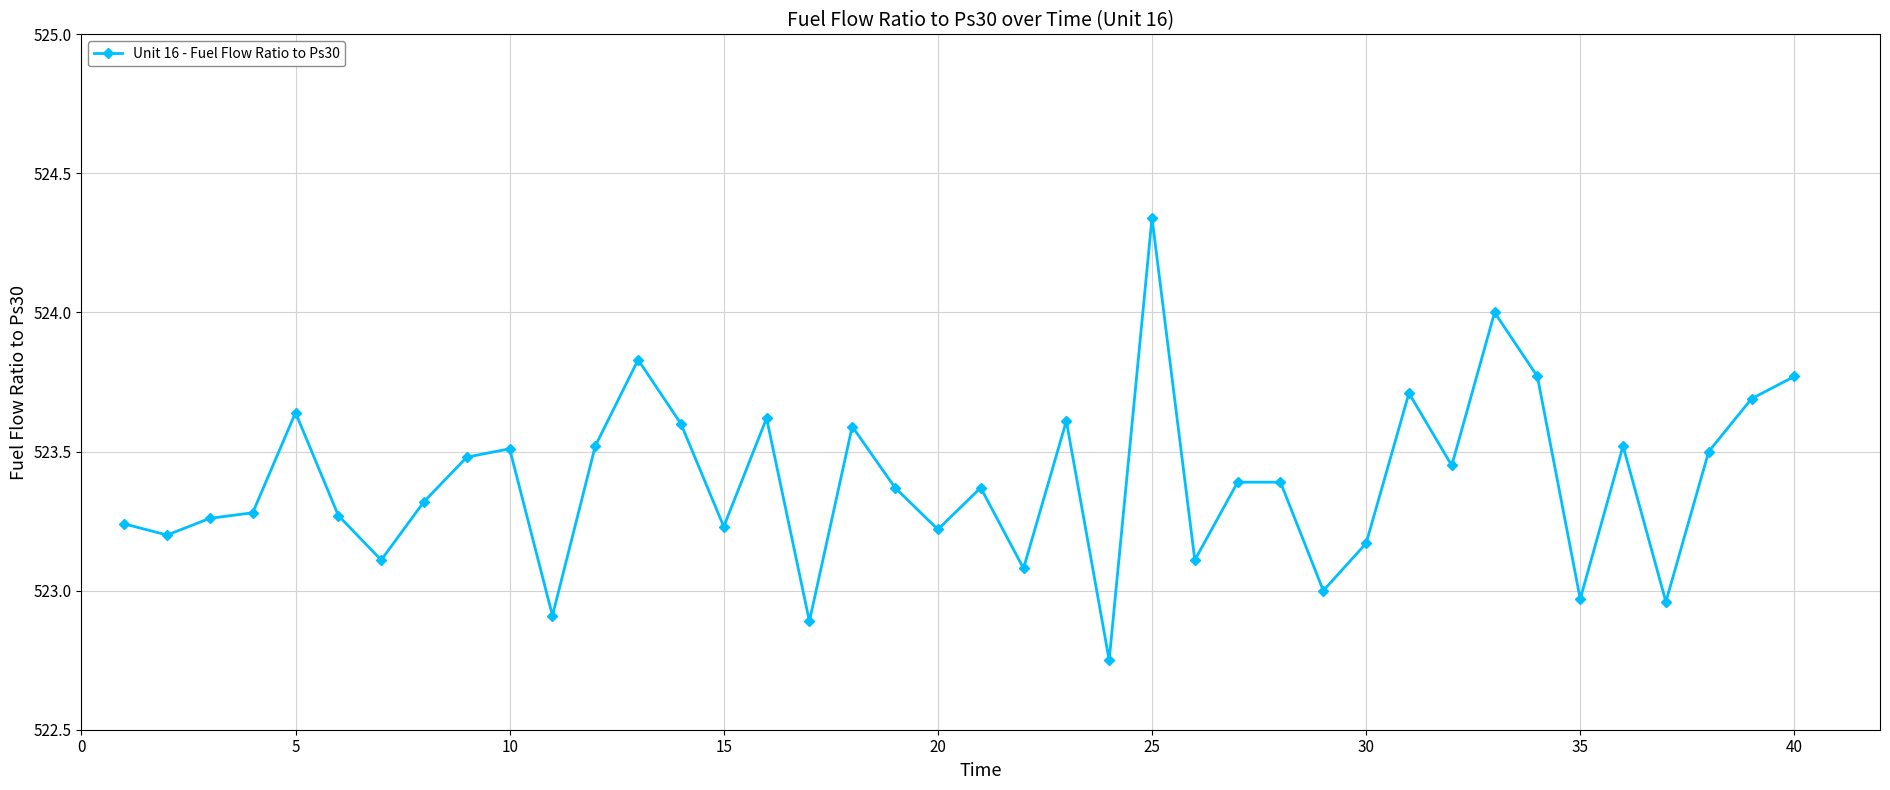

What is the difference between the second highest and second lowest values?

1.1